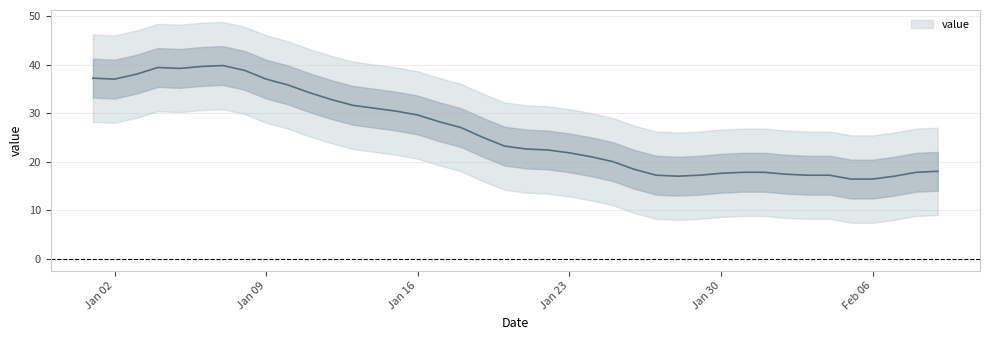

True or false: the data has more than 1 interior local peaks.

True